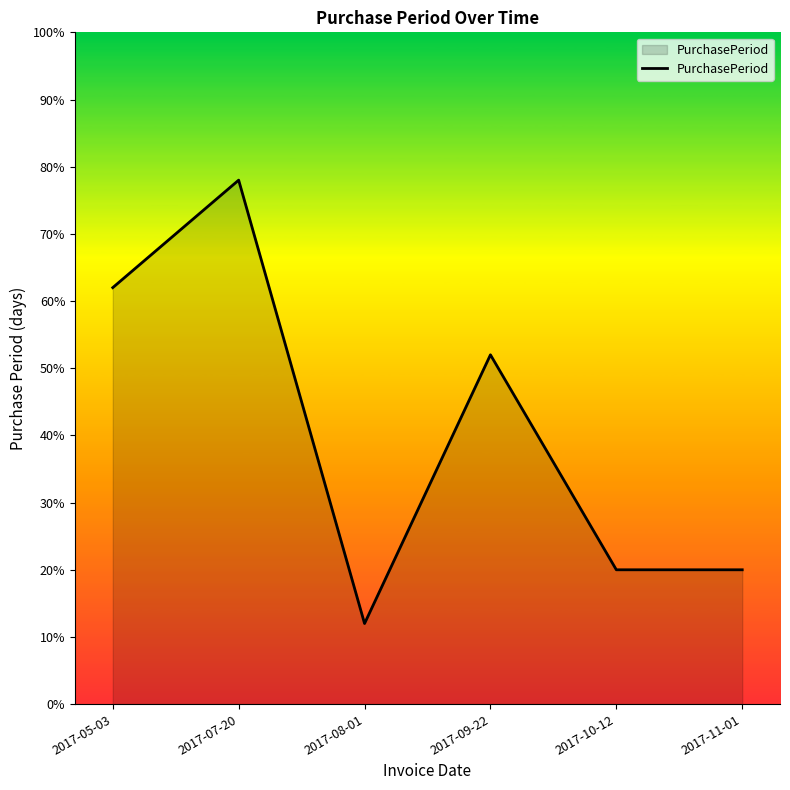

What is the sum of all values?

244